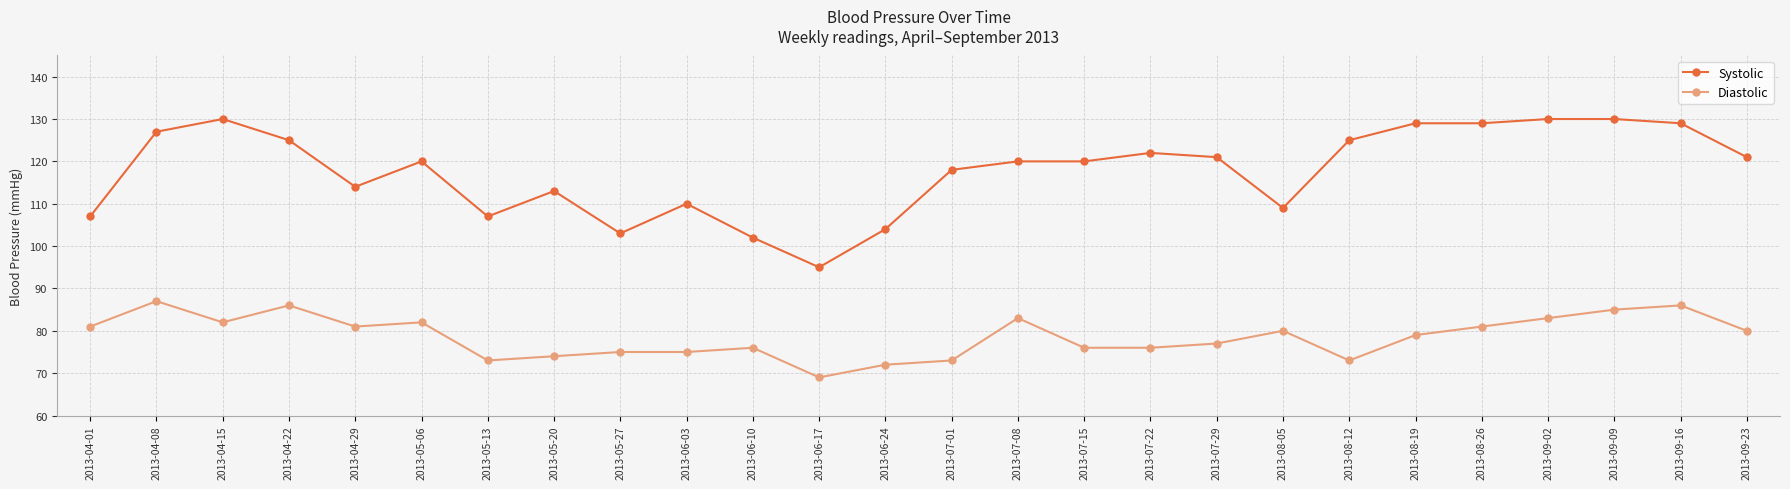

Reading right to left, extract all data points from this chart.

Systolic: 2013-09-23=121	2013-09-16=129	2013-09-09=130	2013-09-02=130	2013-08-26=129	2013-08-19=129	2013-08-12=125	2013-08-05=109	2013-07-29=121	2013-07-22=122	2013-07-15=120	2013-07-08=120	2013-07-01=118	2013-06-24=104	2013-06-17=95	2013-06-10=102	2013-06-03=110	2013-05-27=103	2013-05-20=113	2013-05-13=107	2013-05-06=120	2013-04-29=114	2013-04-22=125	2013-04-15=130	2013-04-08=127	2013-04-01=107
Diastolic: 2013-09-23=80	2013-09-16=86	2013-09-09=85	2013-09-02=83	2013-08-26=81	2013-08-19=79	2013-08-12=73	2013-08-05=80	2013-07-29=77	2013-07-22=76	2013-07-15=76	2013-07-08=83	2013-07-01=73	2013-06-24=72	2013-06-17=69	2013-06-10=76	2013-06-03=75	2013-05-27=75	2013-05-20=74	2013-05-13=73	2013-05-06=82	2013-04-29=81	2013-04-22=86	2013-04-15=82	2013-04-08=87	2013-04-01=81